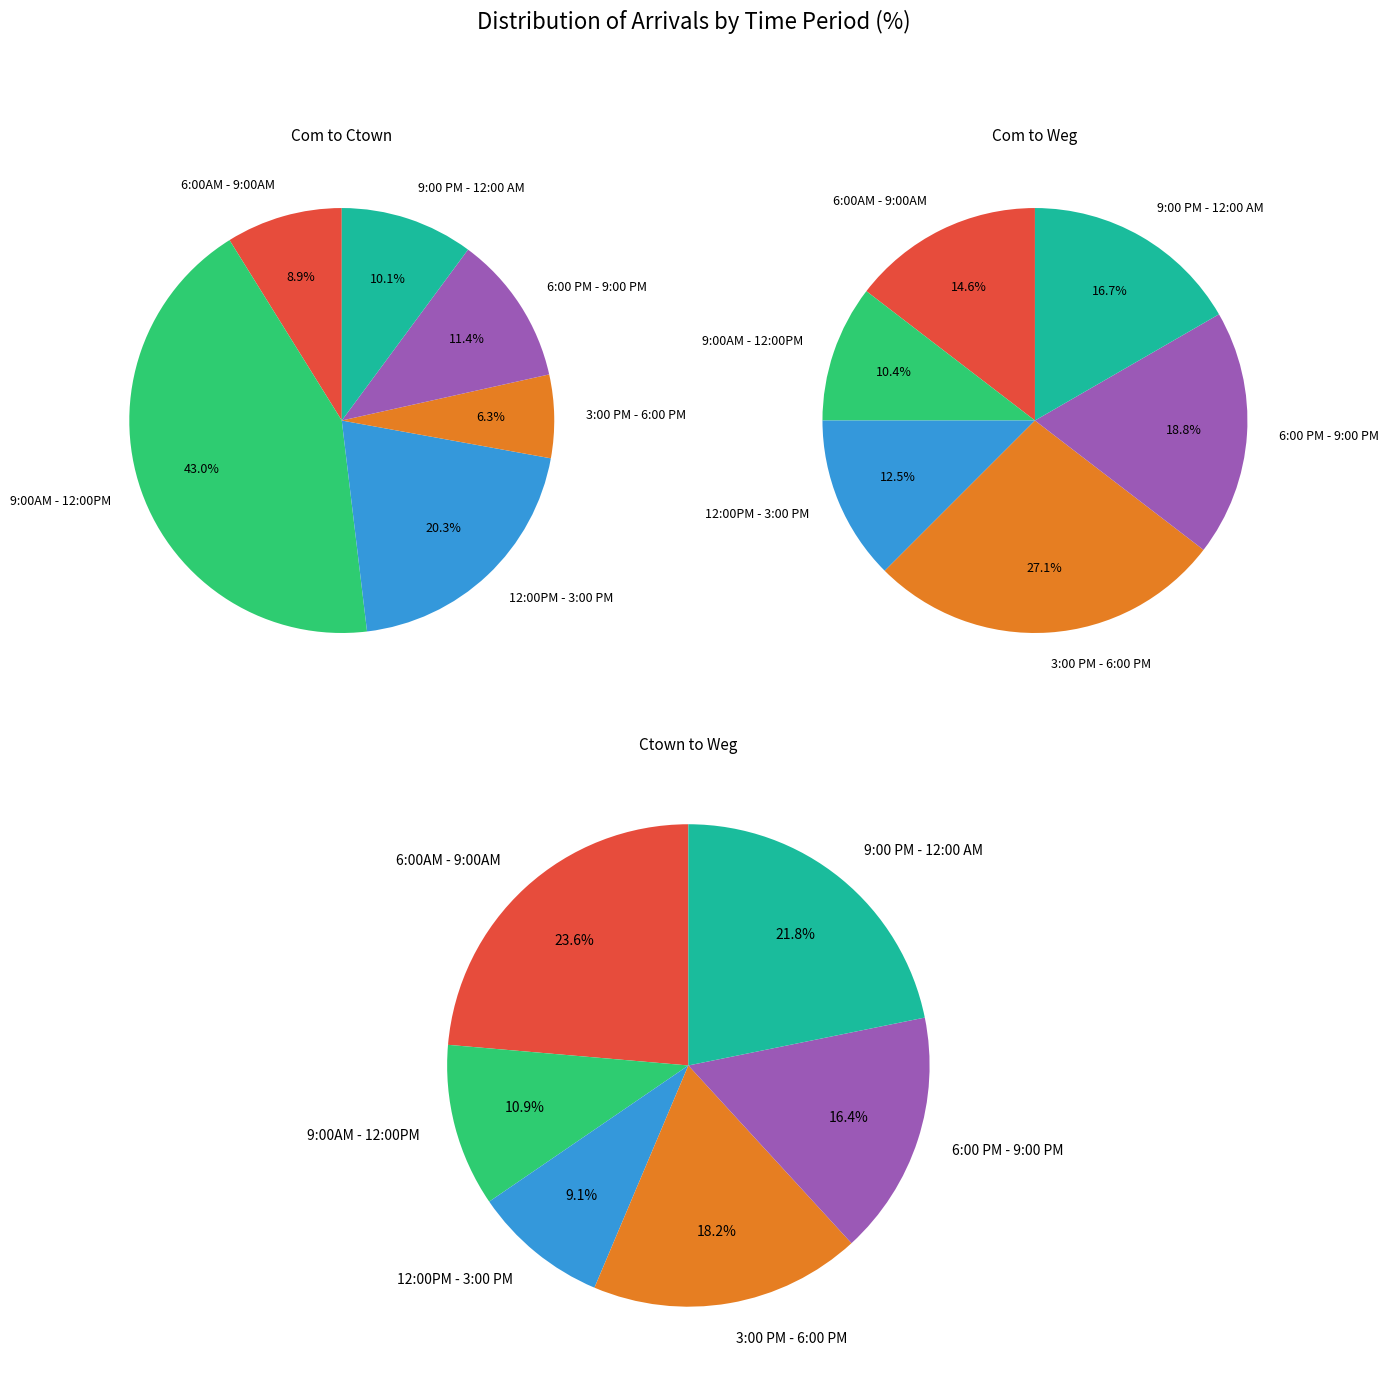

What portion of the pie excludes 9:00AM - 12:00PM?

57.0%